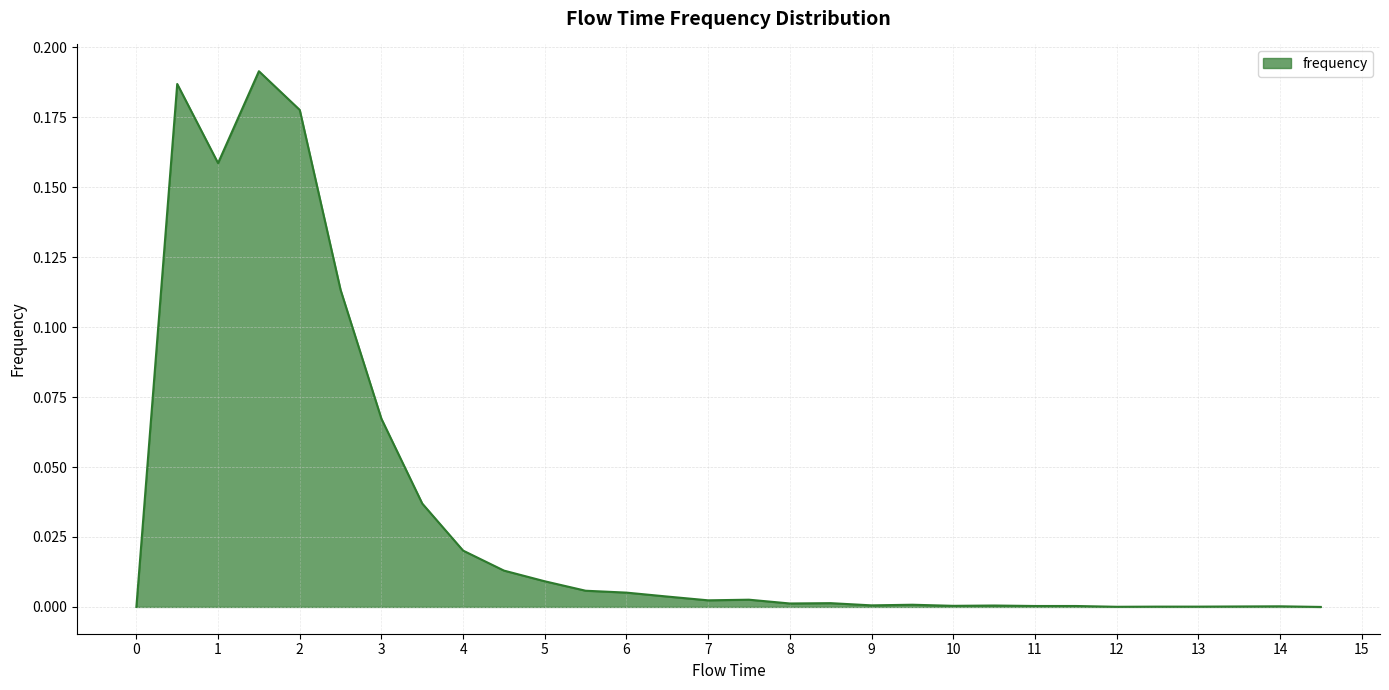

What is the label of the 20th point from the left?

9.5